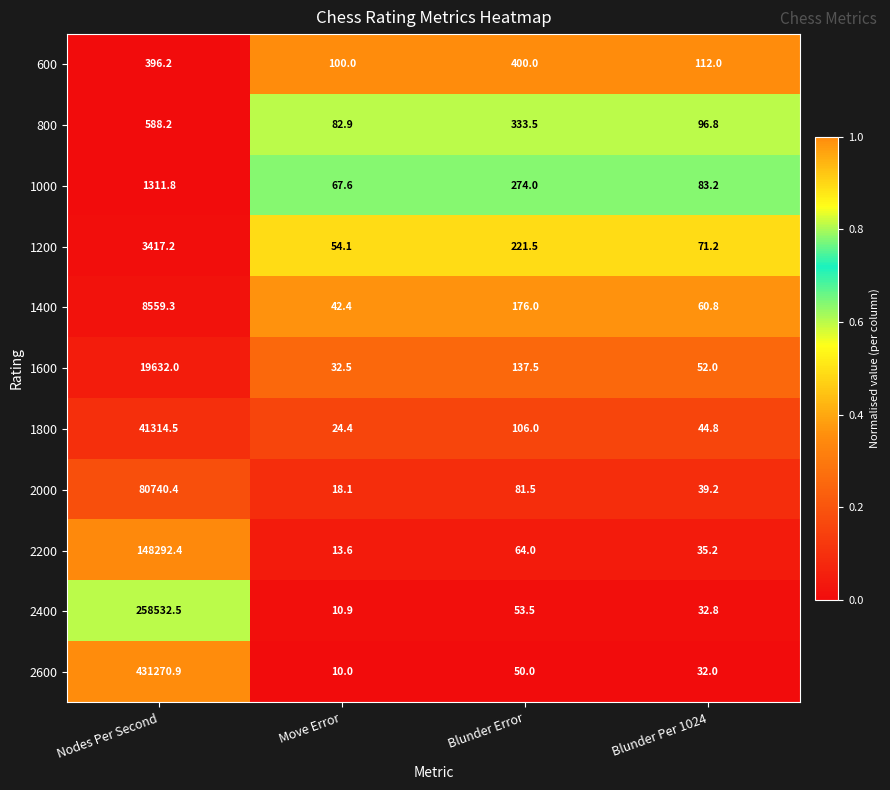

The 1200 series shows 71.2 at Blunder Per 1024. True or false?

True